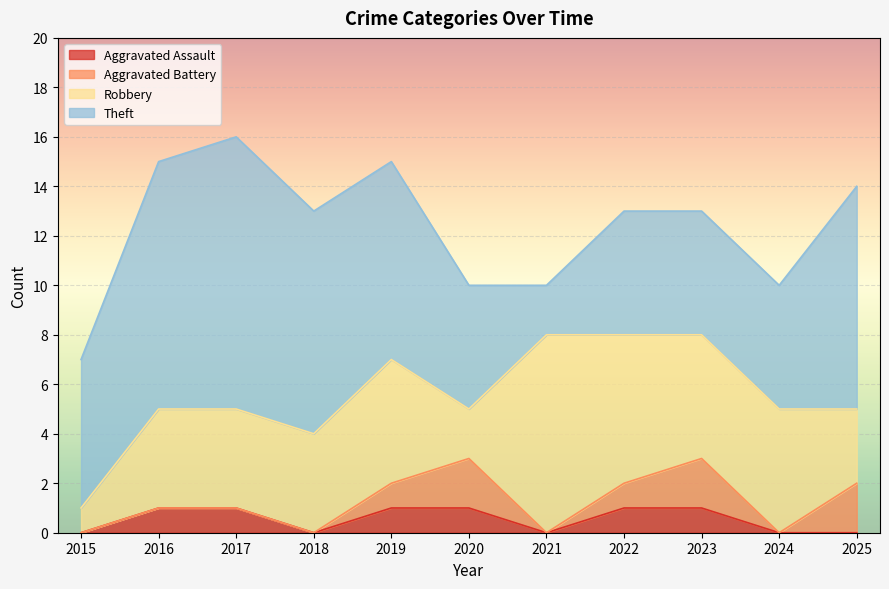

What is the difference between the maximum and minimum values in the Theft series?

9